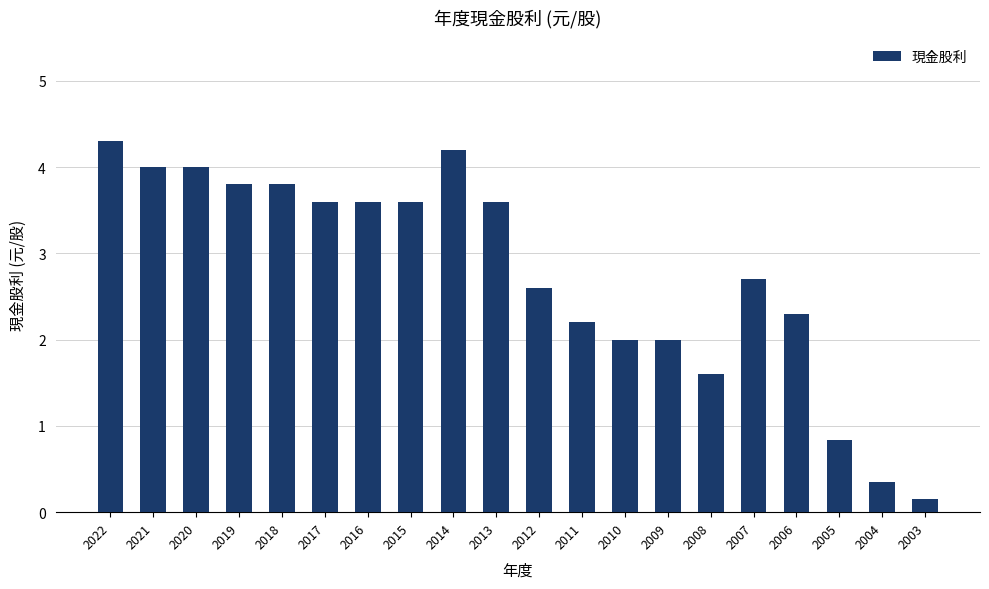

What is the sum of all values?

55.2